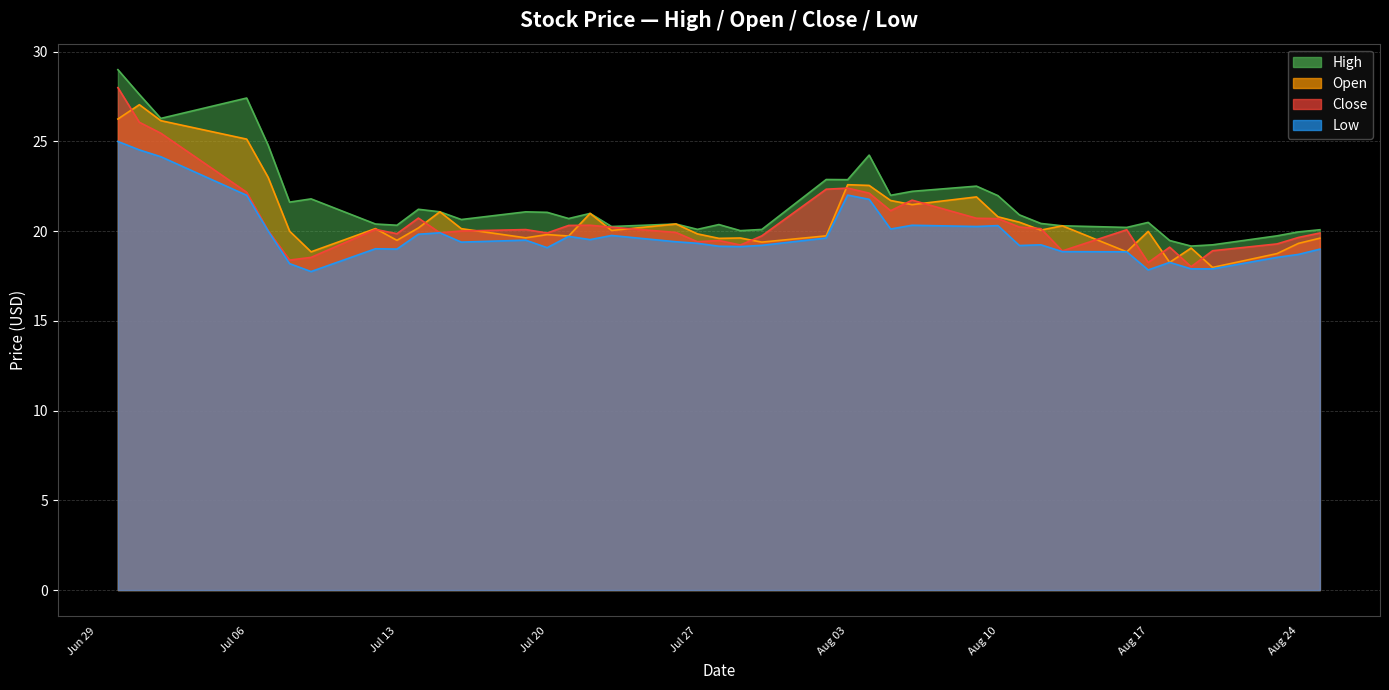

True or false: low and close intersect in this chart.

False